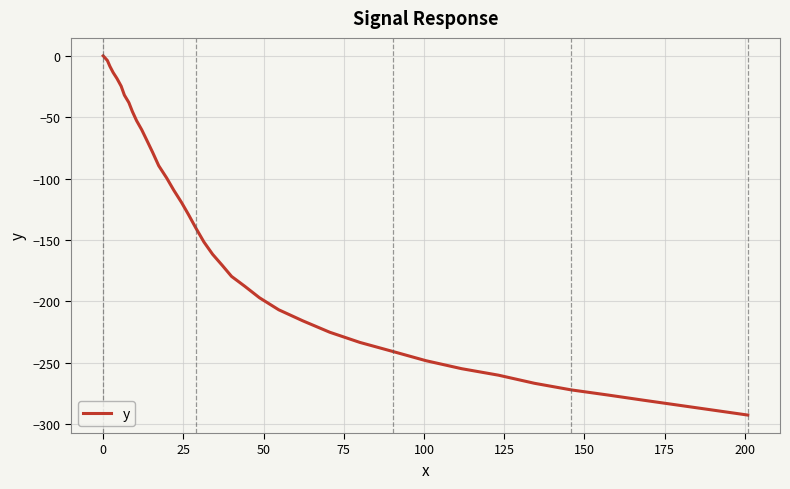

What is the smallest value displayed?

-292.7